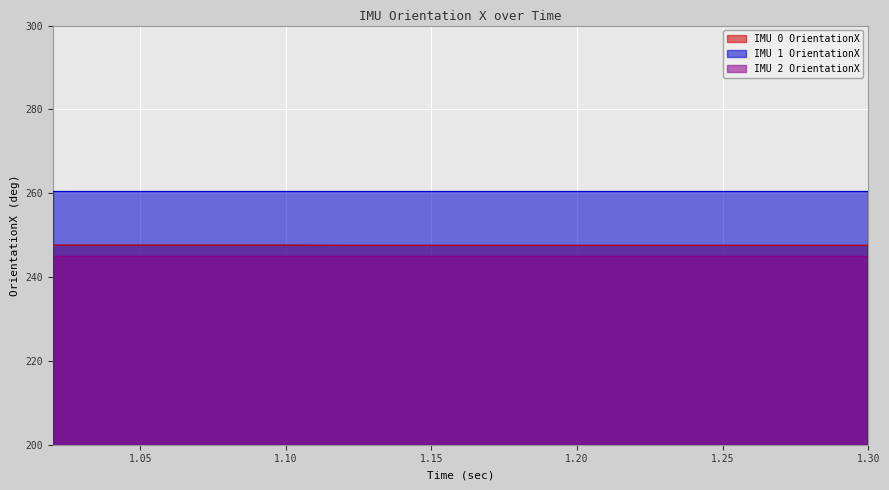

Reading left to right, list all the values displayed in this chart.

IMU 0 OrientationX: 247.6	247.6	247.6	247.6	247.6	247.6	247.6	247.6	247.6	247.6	247.6	247.6	247.6	247.6	247.6
IMU 1 OrientationX: 260.4	260.4	260.4	260.4	260.4	260.4	260.4	260.4	260.4	260.4	260.4	260.4	260.4	260.4	260.4
IMU 2 OrientationX: 245.1	245.1	245.1	245.1	245.1	245.1	245.1	245.1	245.1	245.1	245.1	245.1	245.1	245.1	245.1